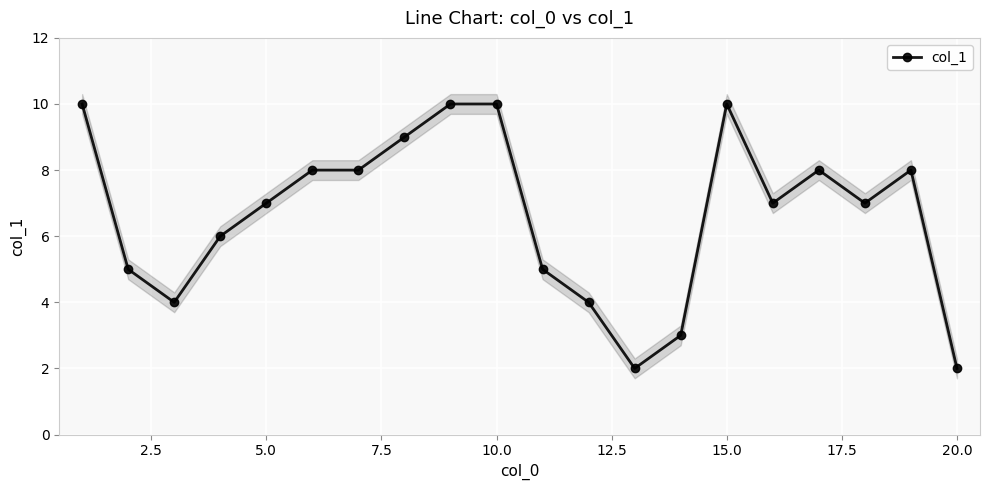

True or false: col_1 has more than 0 interior local peaks.

True